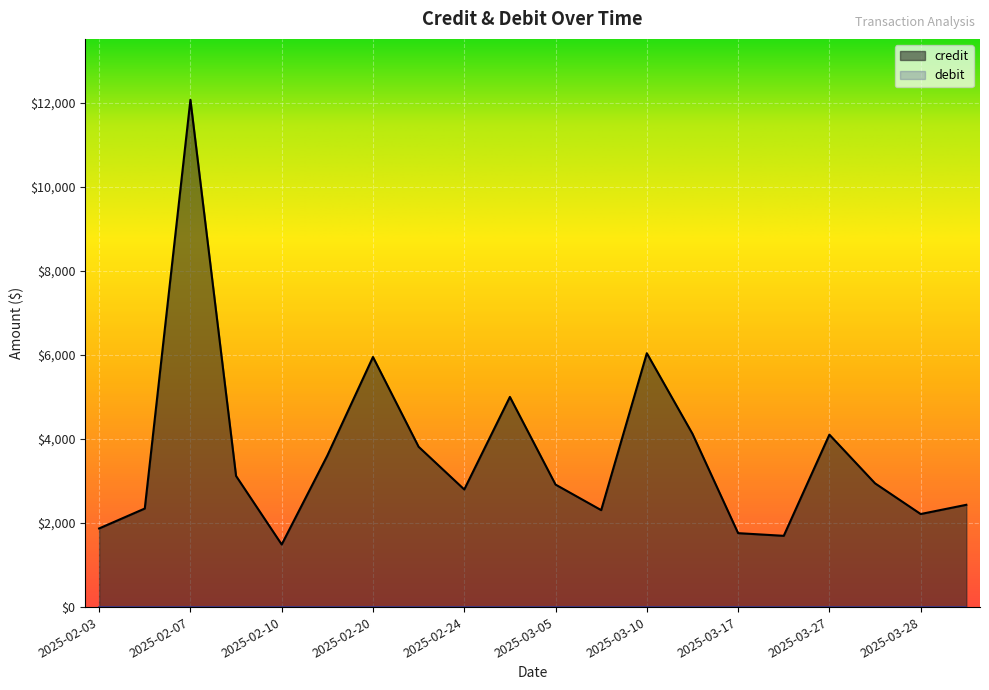

Which series has the largest range (max minus min)?

credit